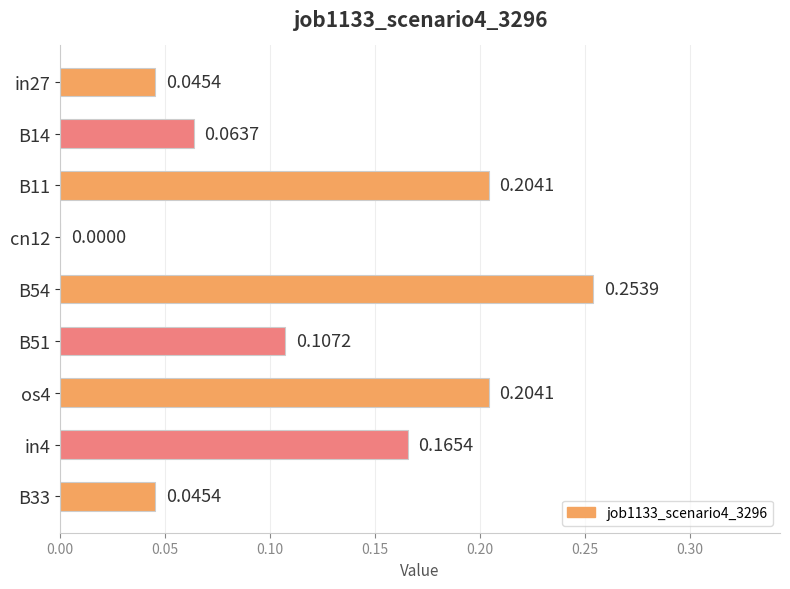

What is the sum of all values?

1.1